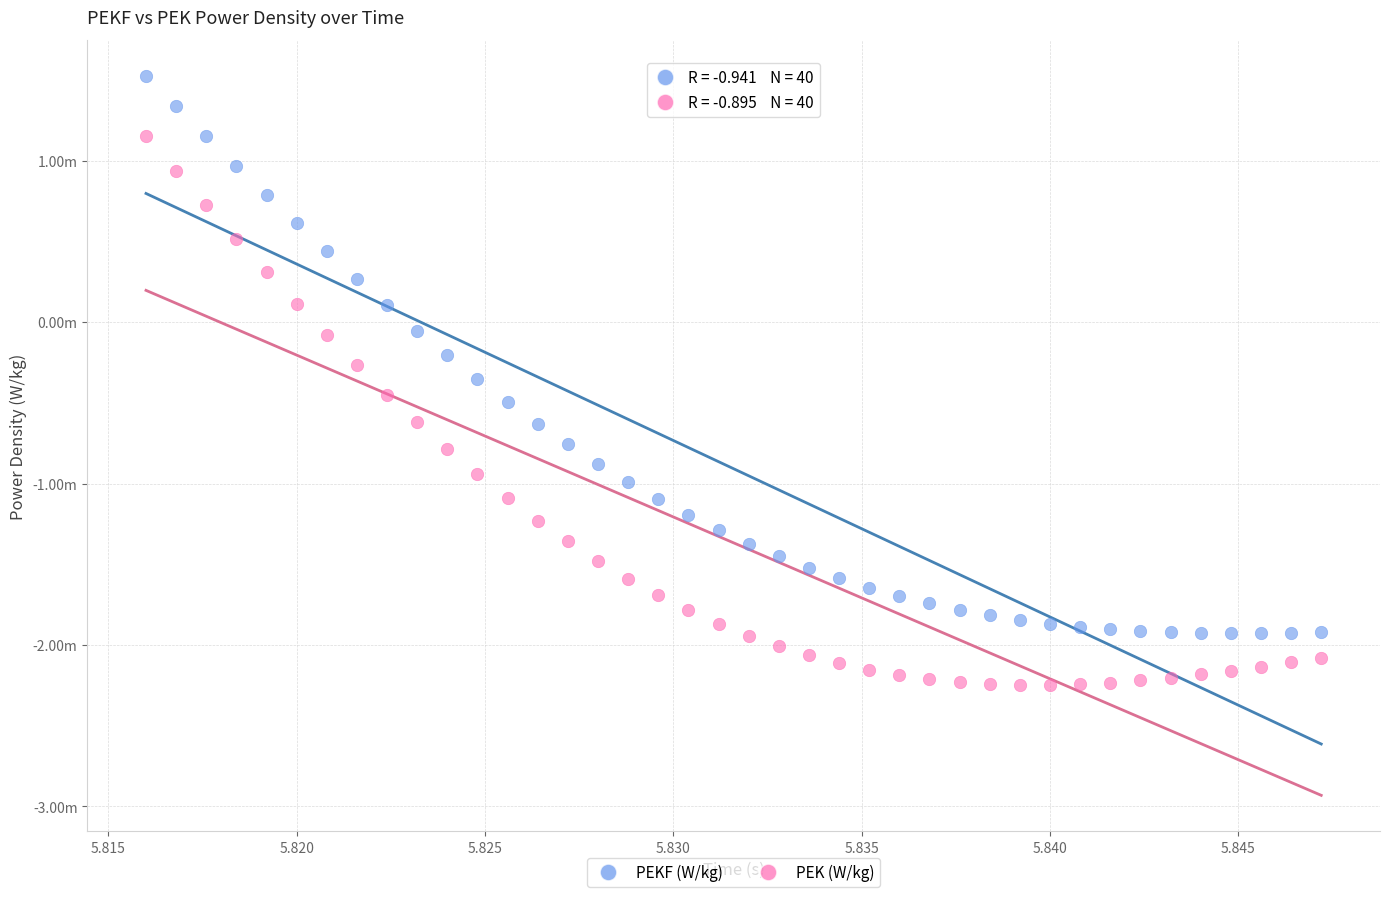

Which series reaches the maximum Y coordinate?

PEKF (W/kg)